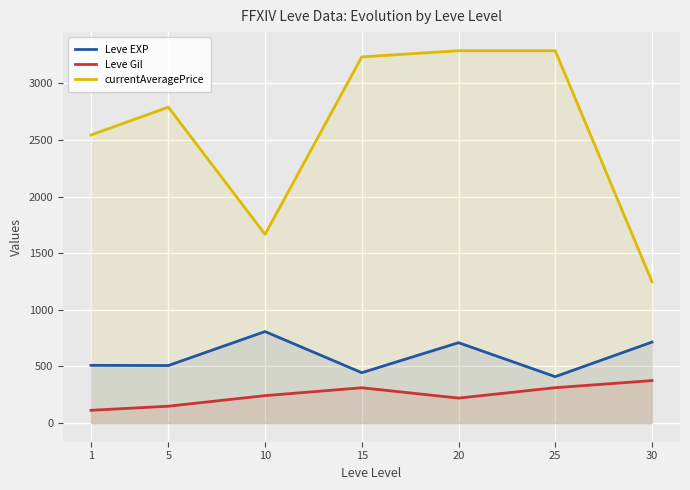

How many data points in Leve EXP are less than 510?

3